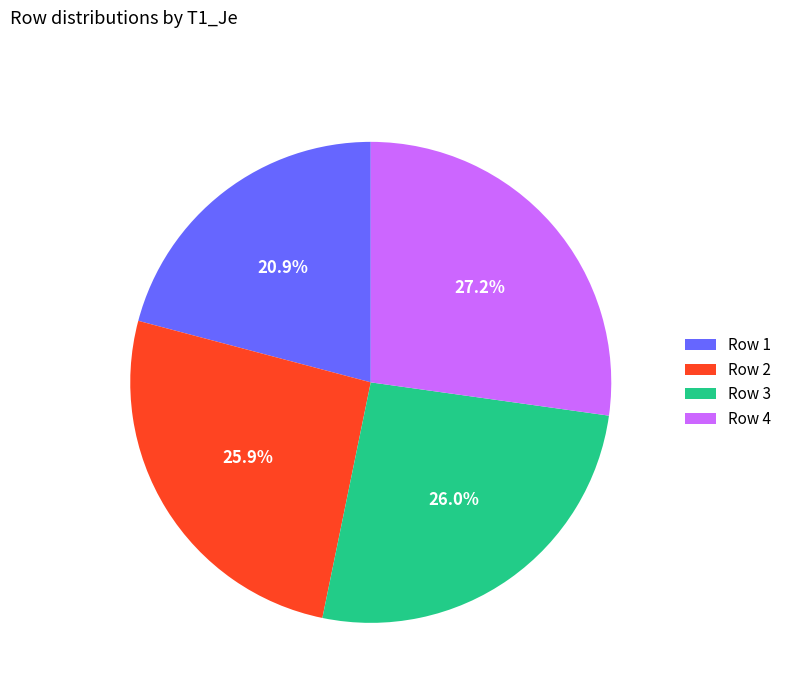

Does any single category account for the majority?

No